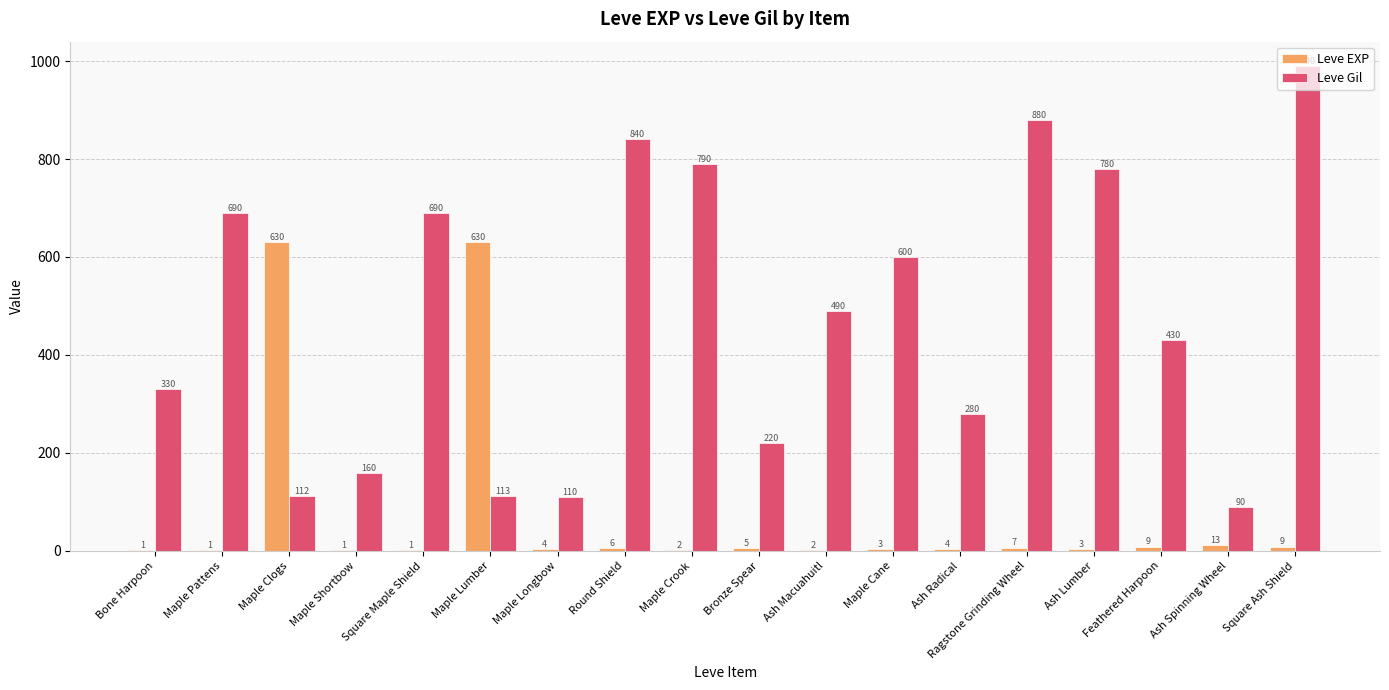

Which series has the largest range (max minus min)?

Leve Gil